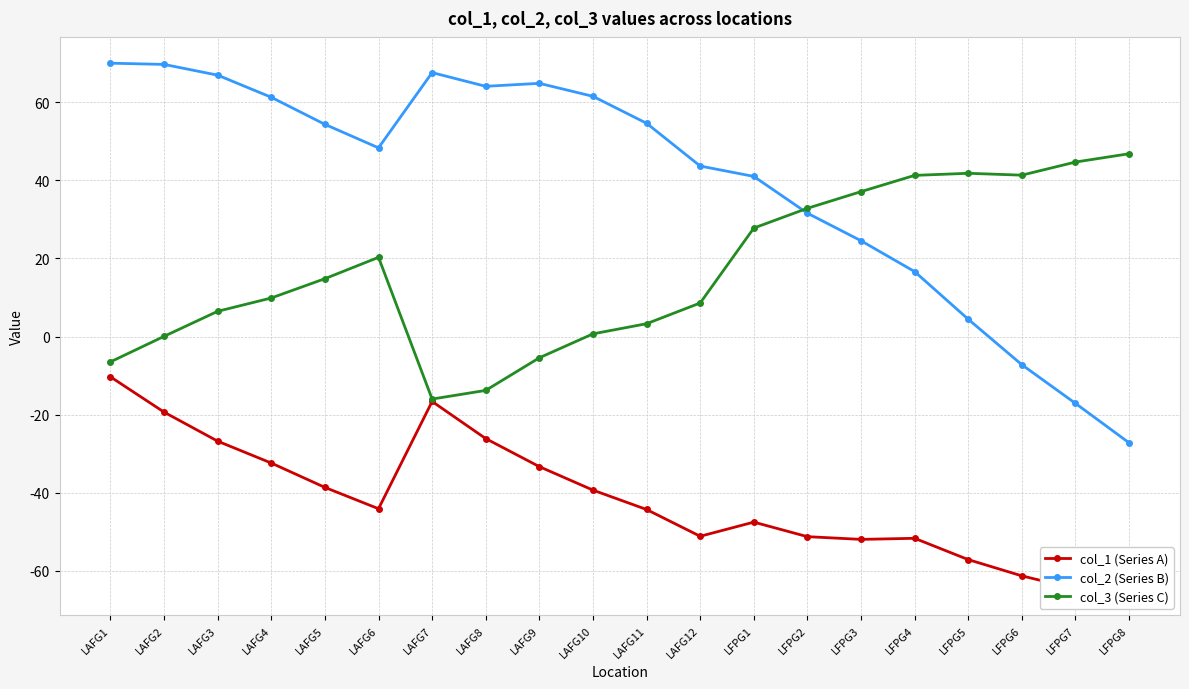

What is the minimum value shown in the chart?

-64.6